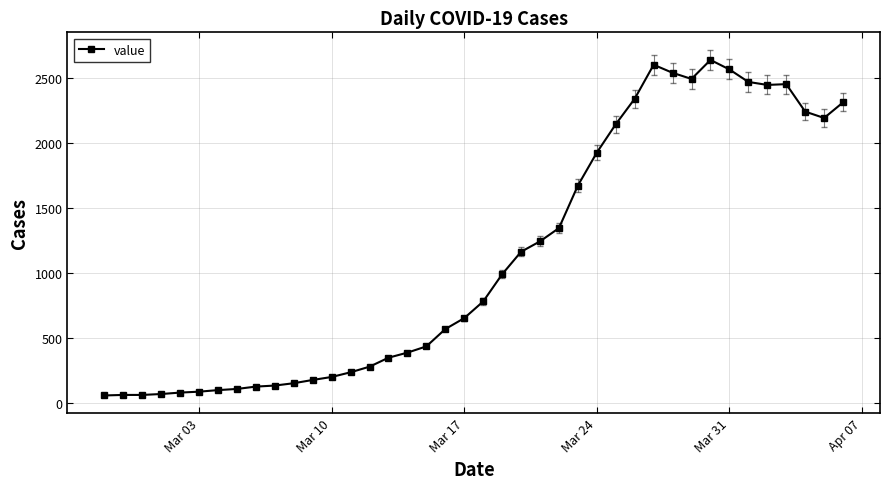

What is the difference between the maximum and second lowest values?

2574